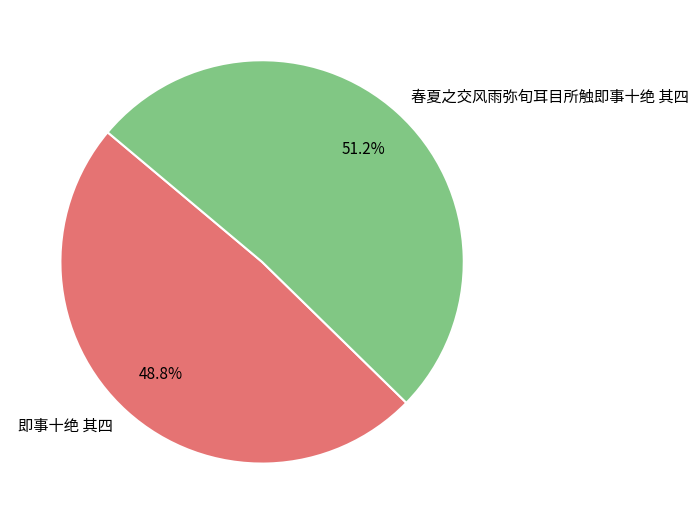

What percentage is the 即事十绝 其四 slice, to the nearest percent?

49%